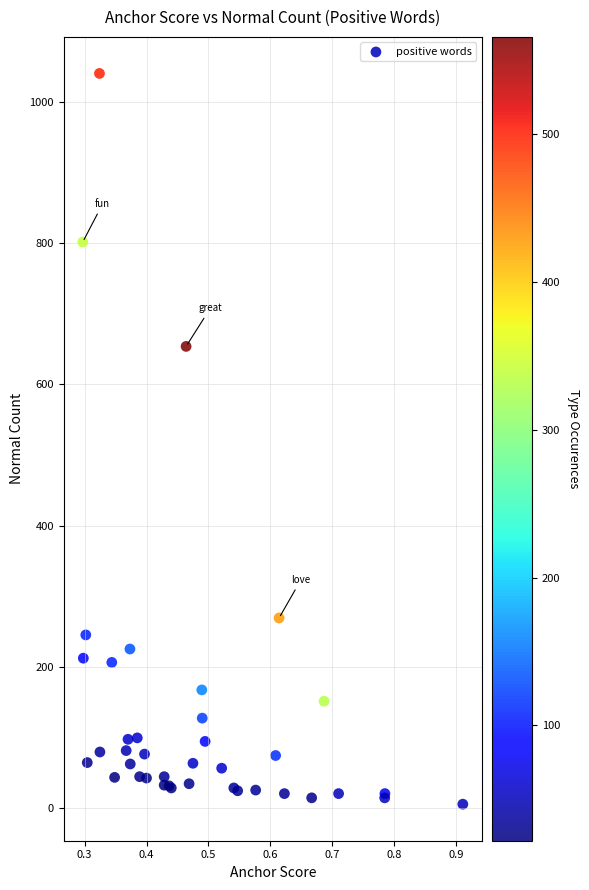

What Y value in the scatter plot is closest to 523?

654